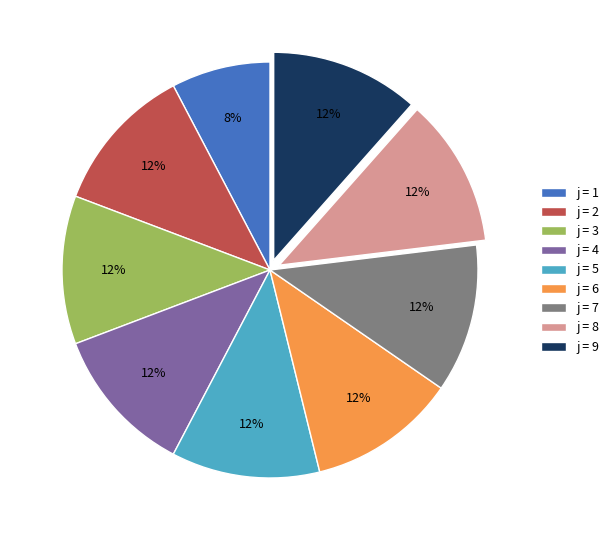

To the nearest percent, what is the average slice percentage?

11%